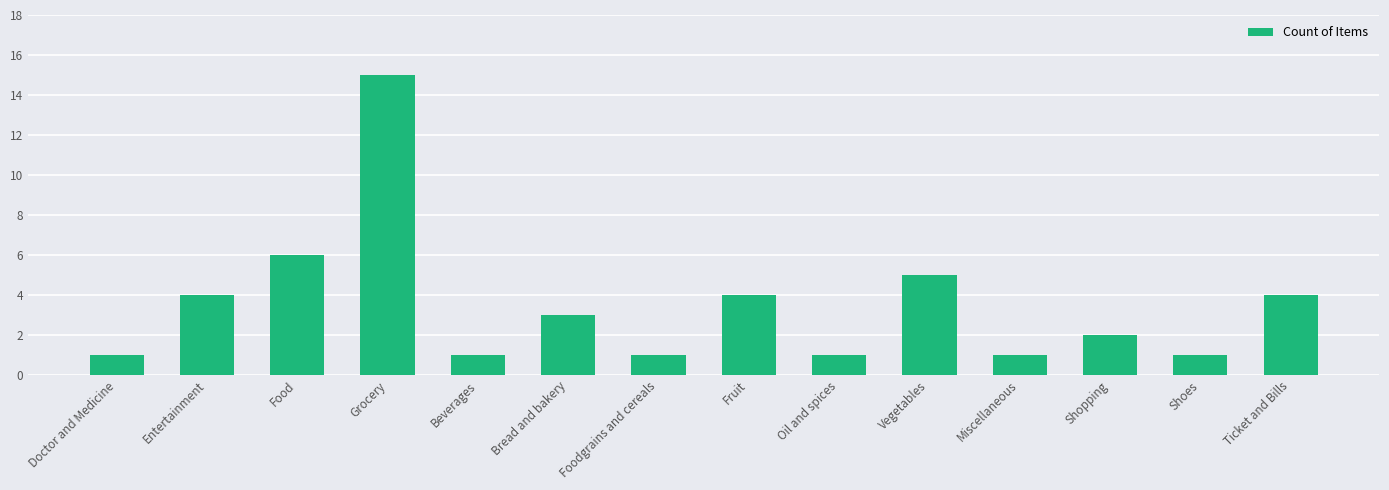

What is the ratio of the value at Entertainment to the value at Fruit?

1.0